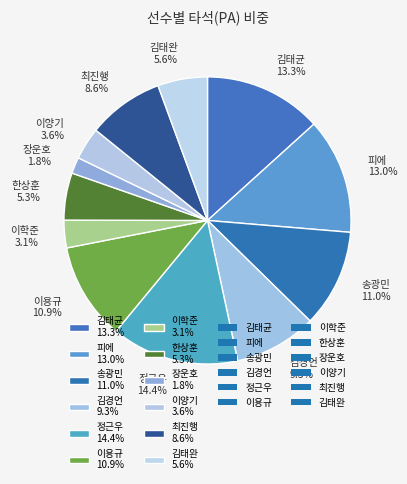

To the nearest percent, what portion does 김태완 represent?

6%